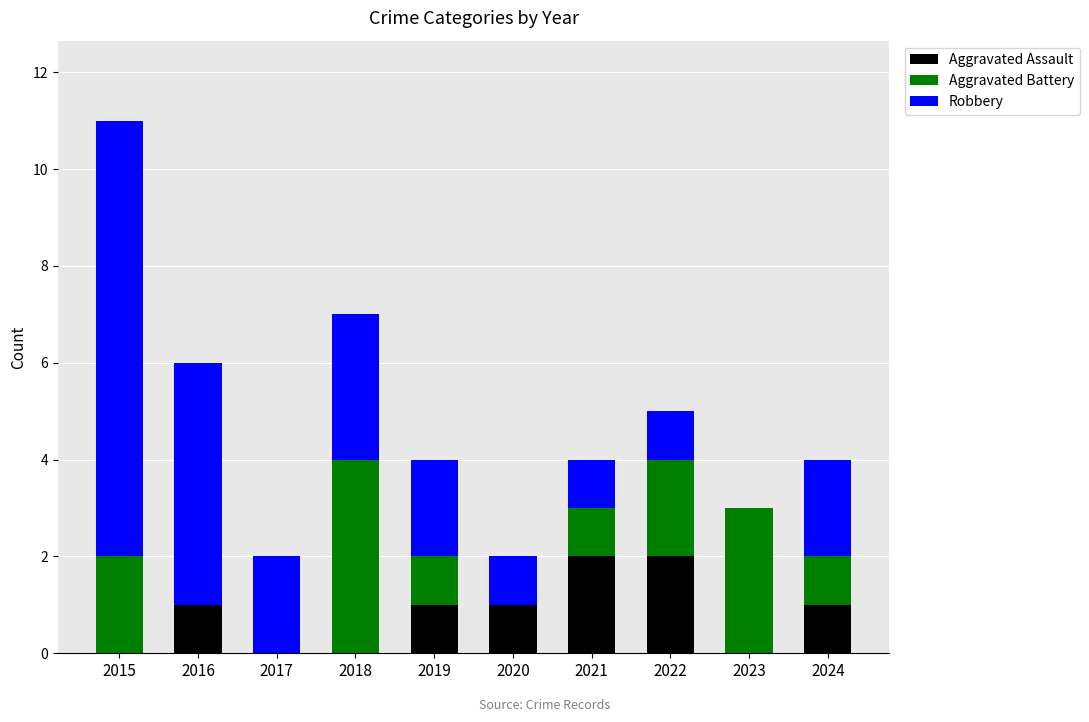

At which category is the sum across all series the highest?

2015